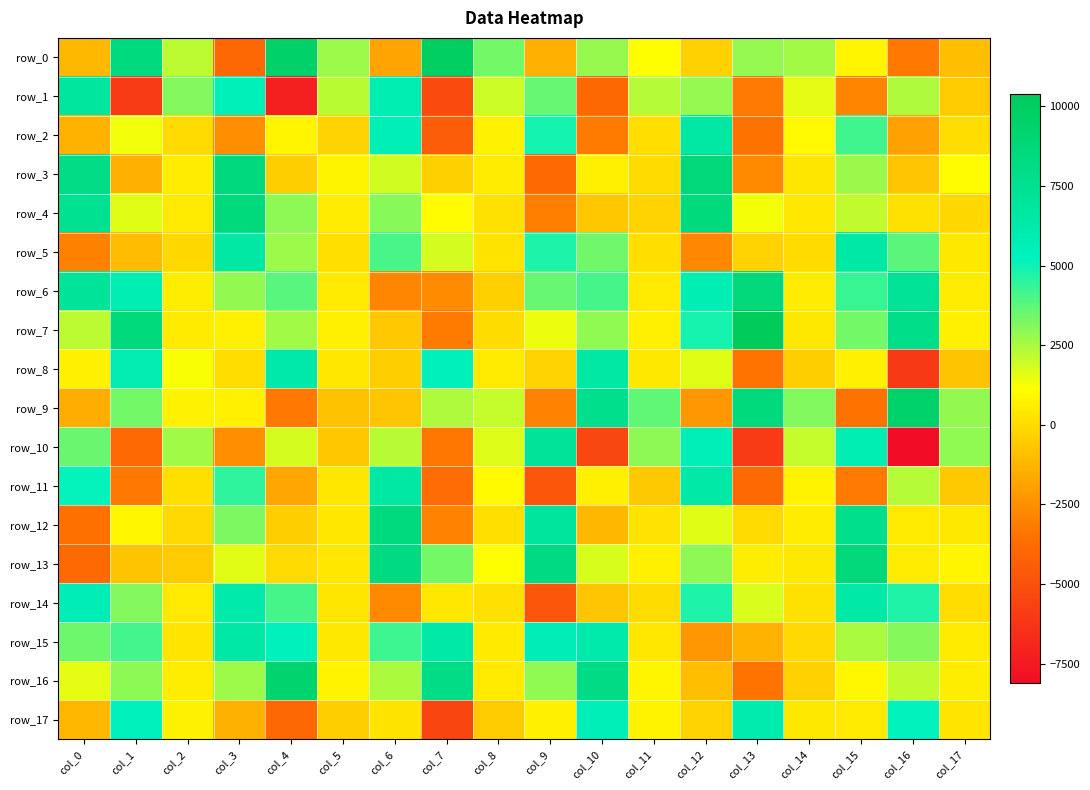

What is the average value of the row_2 series?

435.1